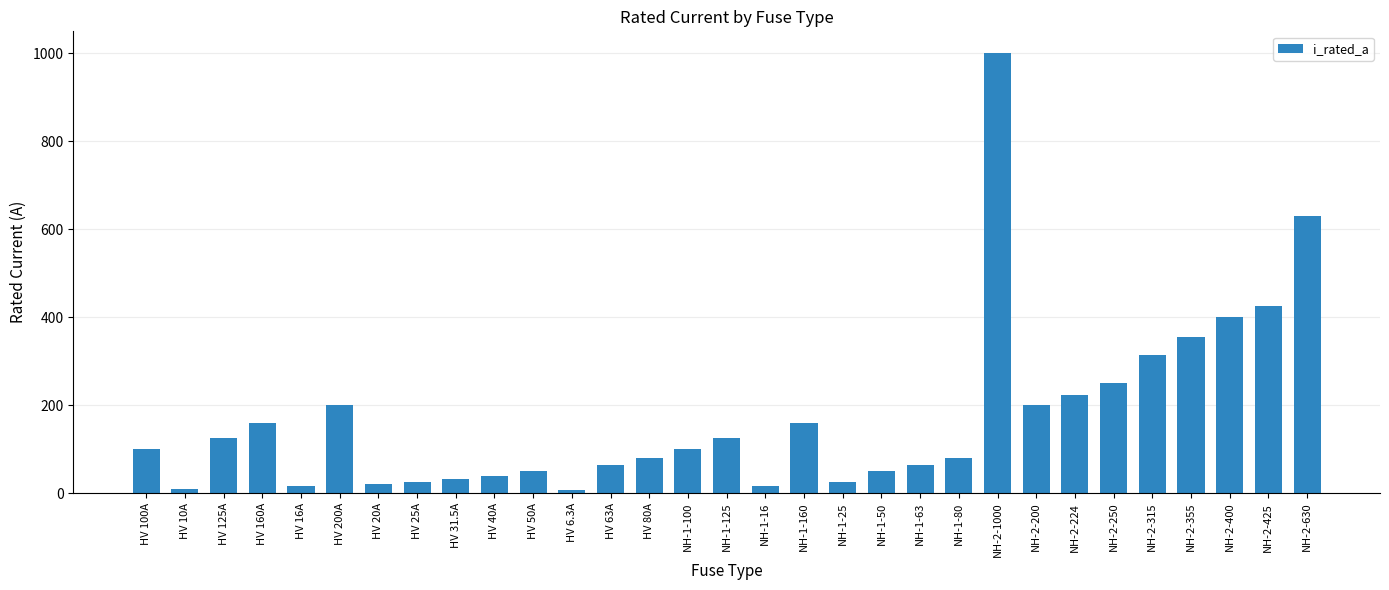

What is the difference between the maximum and minimum values?

993.7